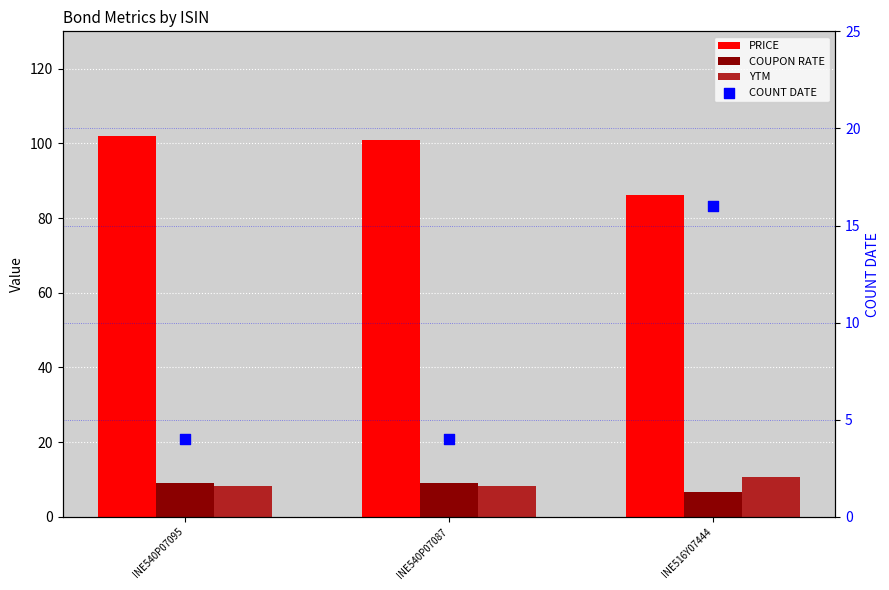

Which series has the largest total across all categories?

PRICE